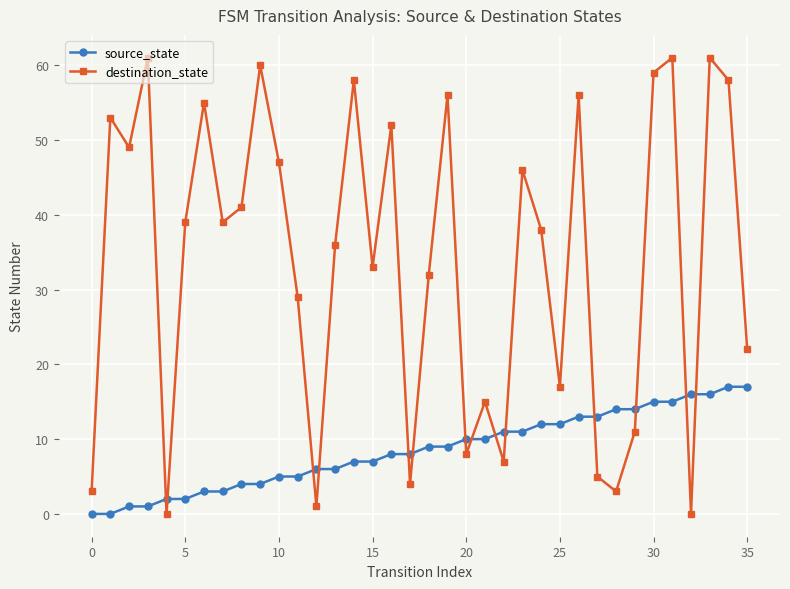

What is the value of the source_state point at the 27th from the left?

13